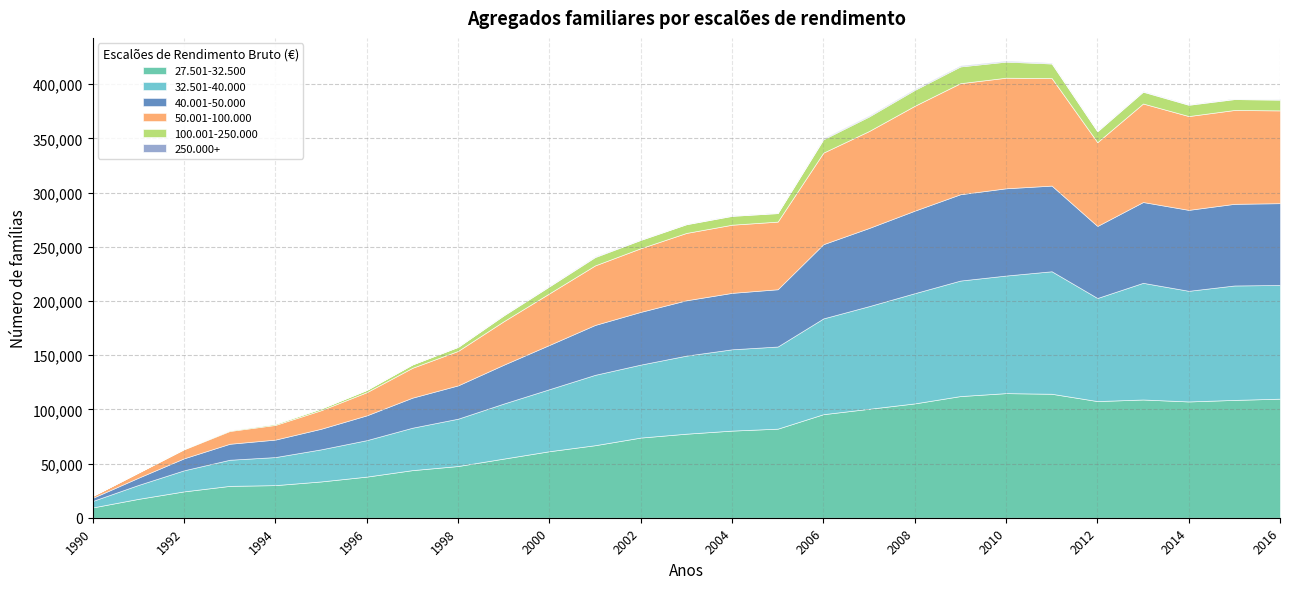

Rank the categories by 27.501-32.500 value from lowest to highest.

1990, 1991, 1992, 1993, 1994, 1995, 1996, 1997, 1998, 1999, 2000, 2001, 2002, 2003, 2004, 2005, 2006, 2007, 2008, 2014, 2012, 2015, 2013, 2016, 2009, 2011, 2010